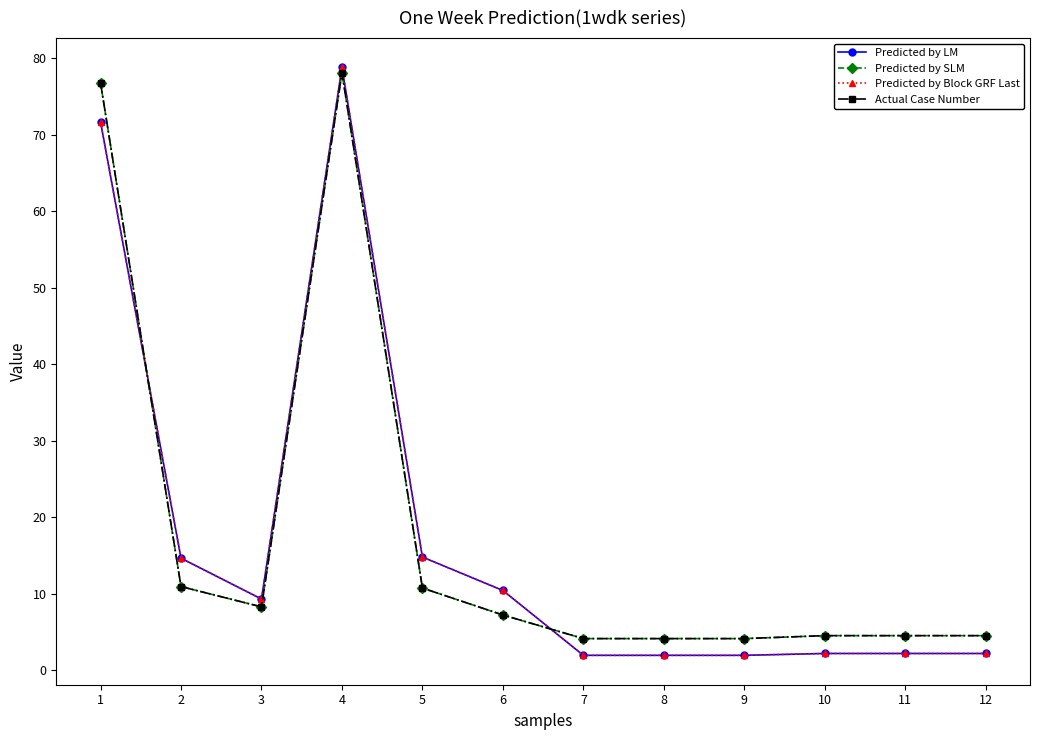

True or false: Predicted by Block GRF Last and Predicted by LM cross at least once.

False